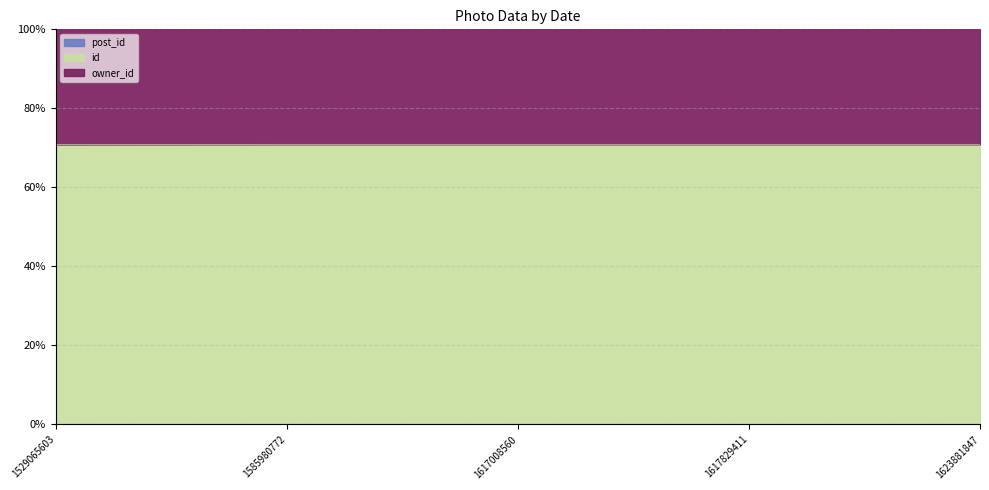

True or false: post_id and id intersect in this chart.

False